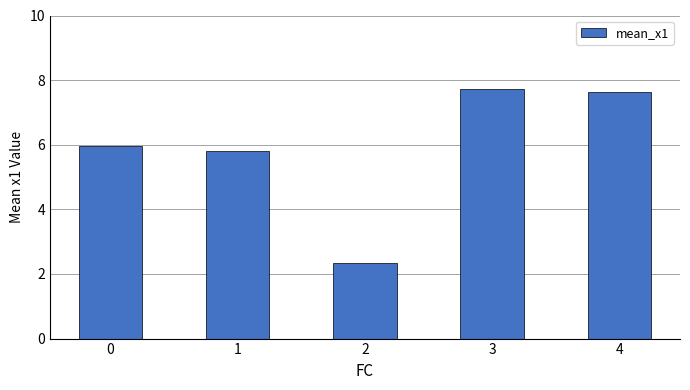

What is the value of the 2nd bar from the left?

5.8